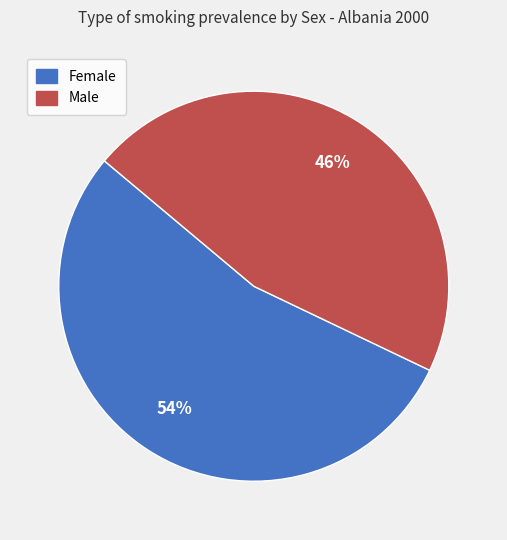

Approximately how many times larger is the value at Male compared to Female?

0.9